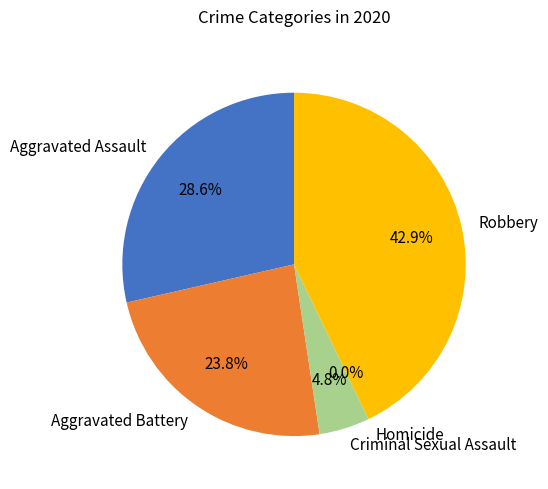

The Aggravated Assault slice represents 29% of the pie. True or false?

True